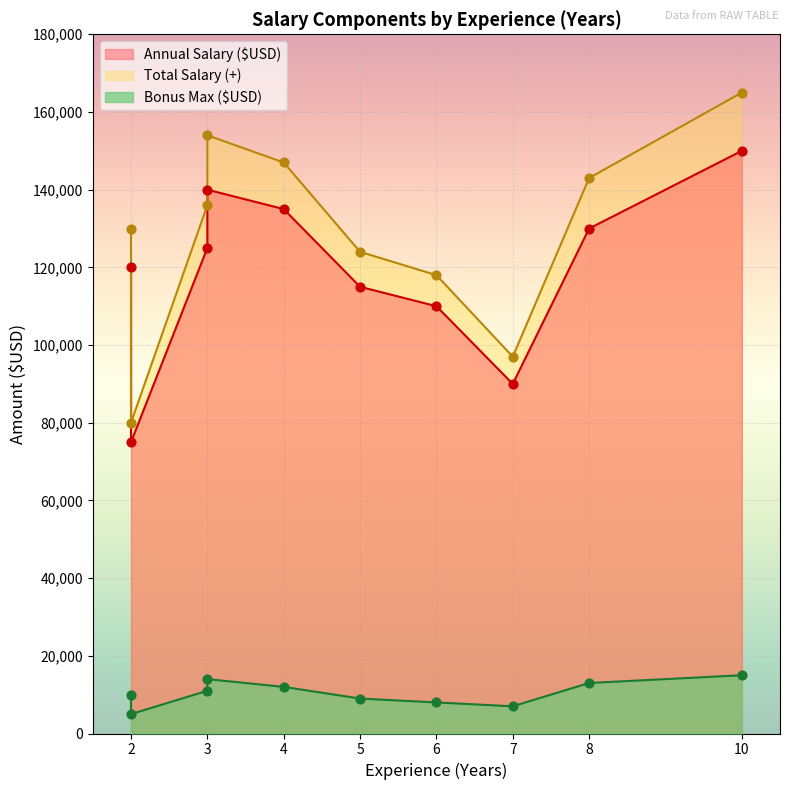

Which series contains the highest Y value?

Total Salary (+)